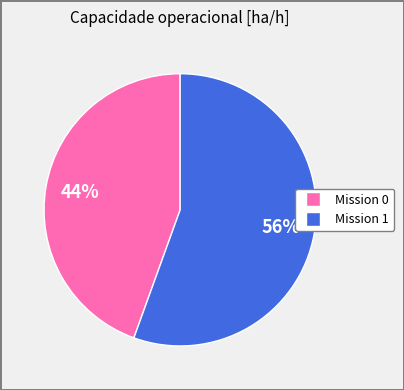

To the nearest percent, what is the average slice percentage?

50%